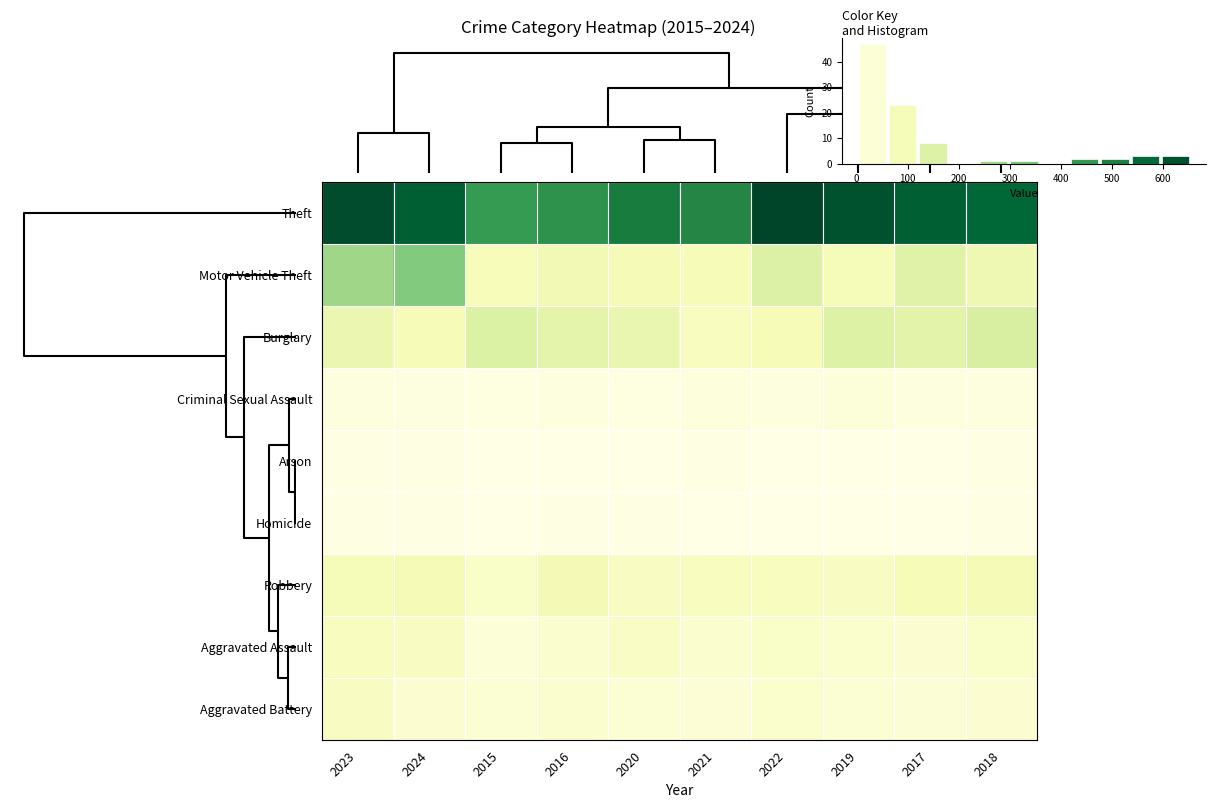

What is the approximate value of Arson at 2024?

4